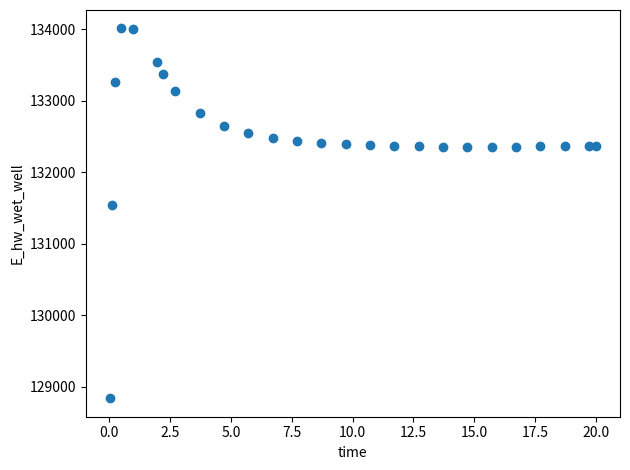

What Y value in the scatter plot is closest to 131426?

131537.3